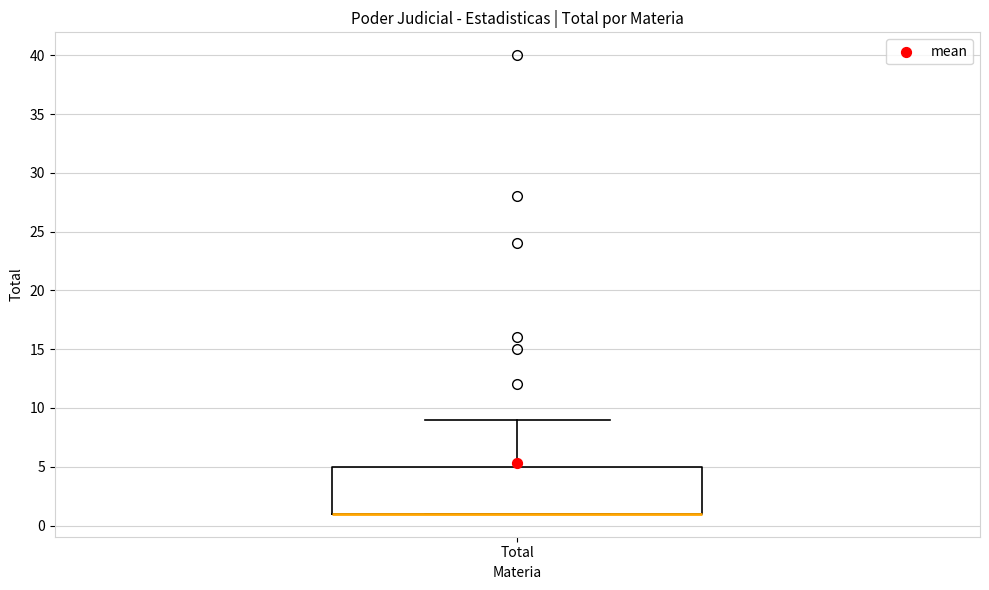

Read this box plot against the y-axis: the position of the median line, the range covered by the box, and the ends of both whiskers. The values are not printed on the chart, so give them approximately, as read against the axis.

median 1 (drawn on the box's lower edge), box 1 to 5, whiskers 1 to 9